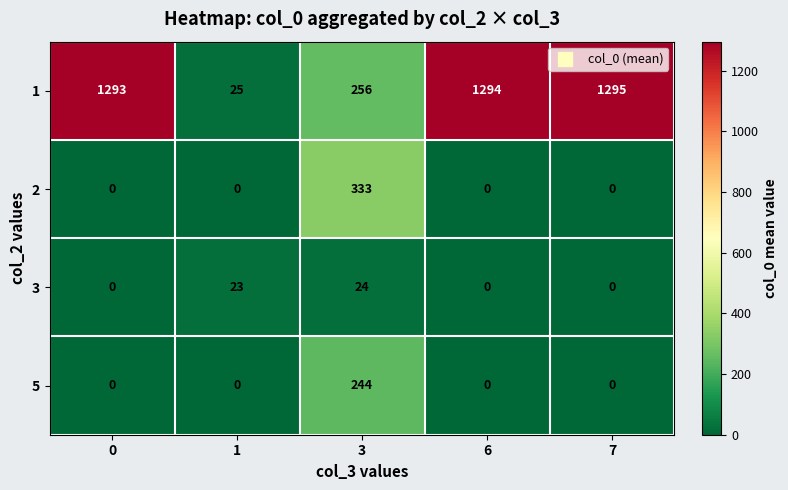

What is the difference between the 3 values at 6 and 3?

24